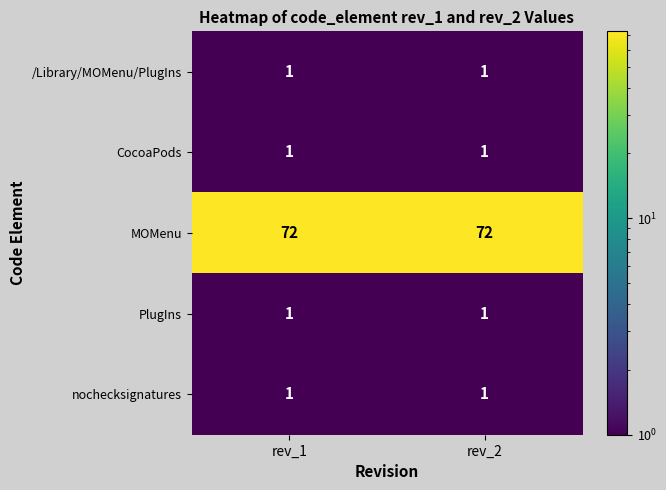

At how many categories does at least one series exceed 4?

2